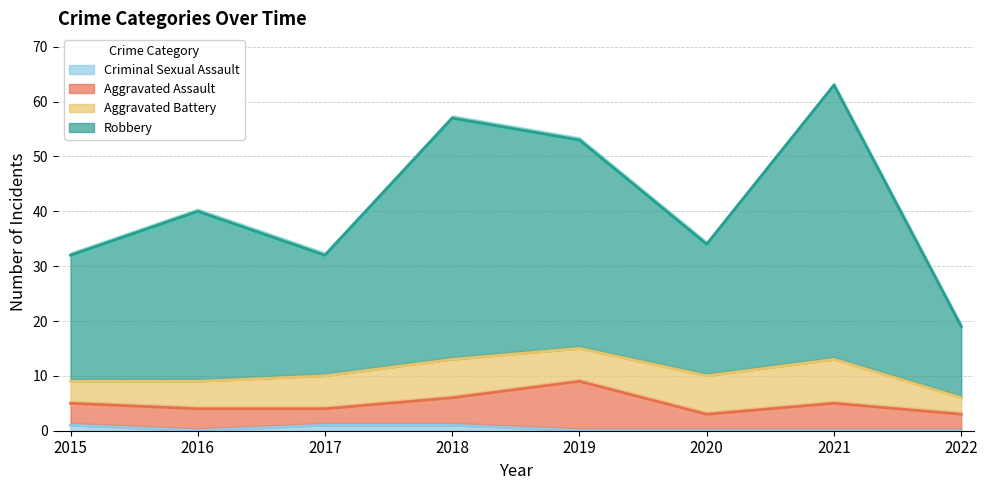

True or false: Criminal Sexual Assault has a value of 1 at 2015.

True